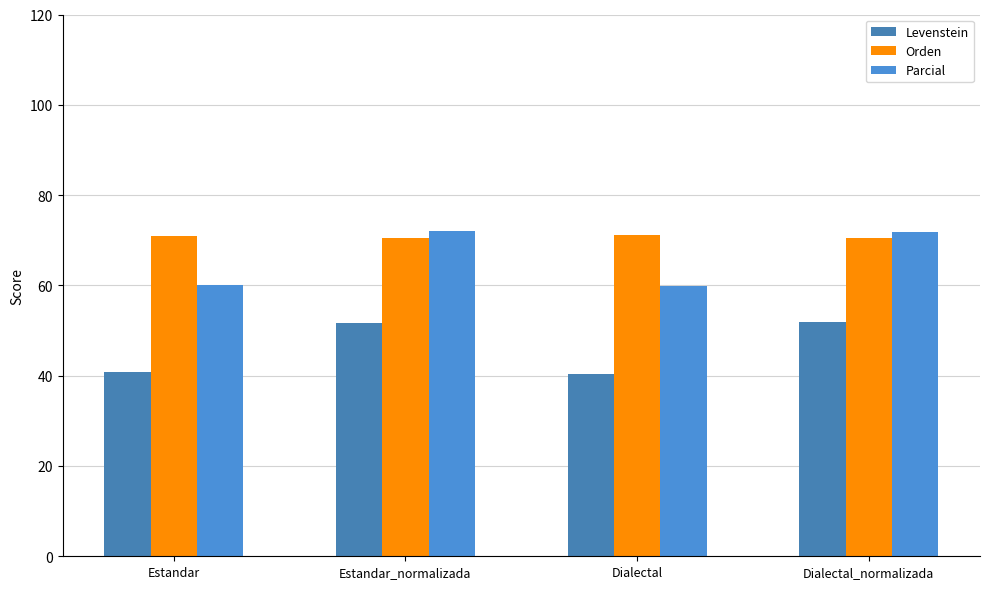

What is the value of the Orden bar at the 1st from the left?

71.0